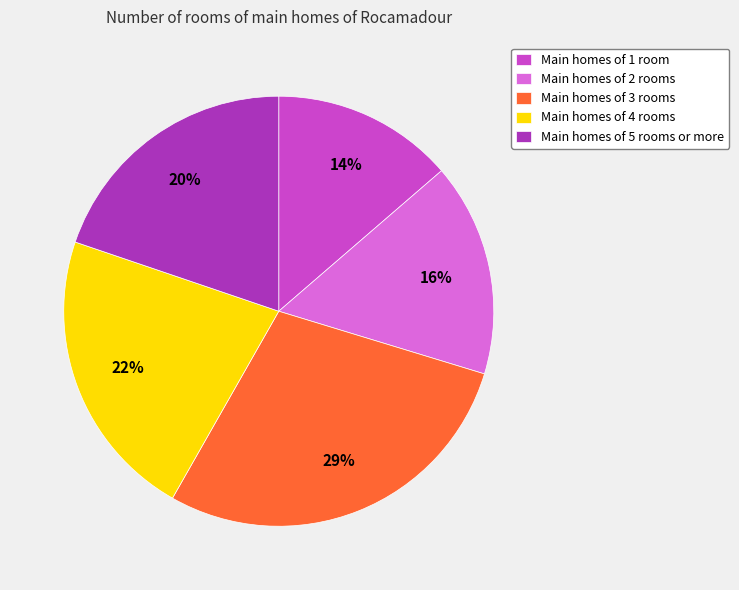

The Main homes of 2 rooms slice represents 16% of the pie. True or false?

True